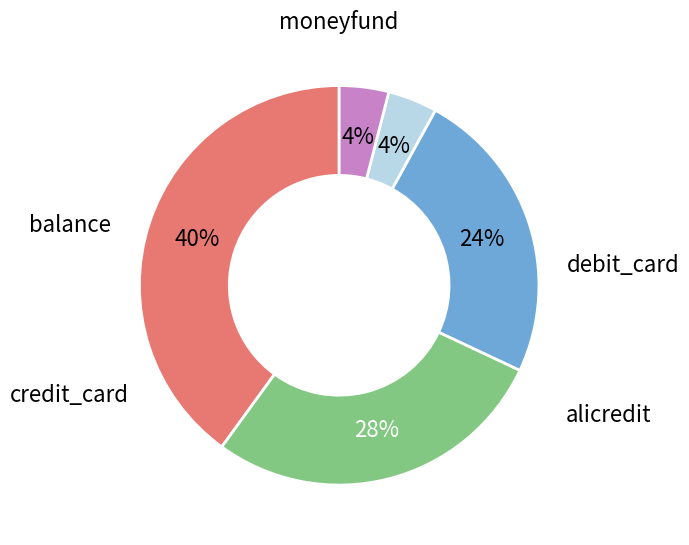

The balance slice represents 31% of the pie. True or false?

False